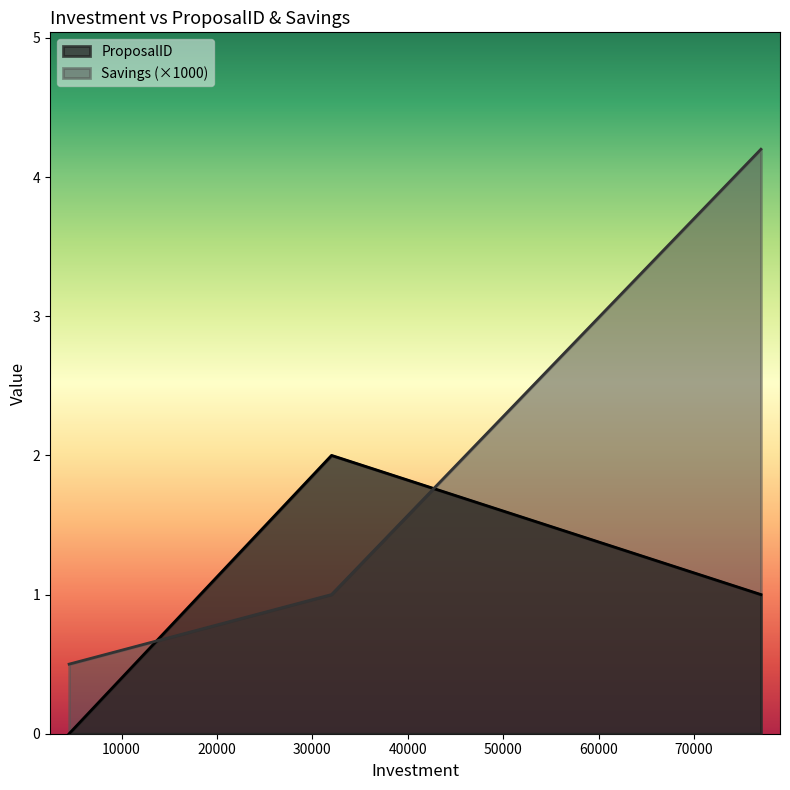

What is the difference between the highest and lowest values at 4500?

0.5